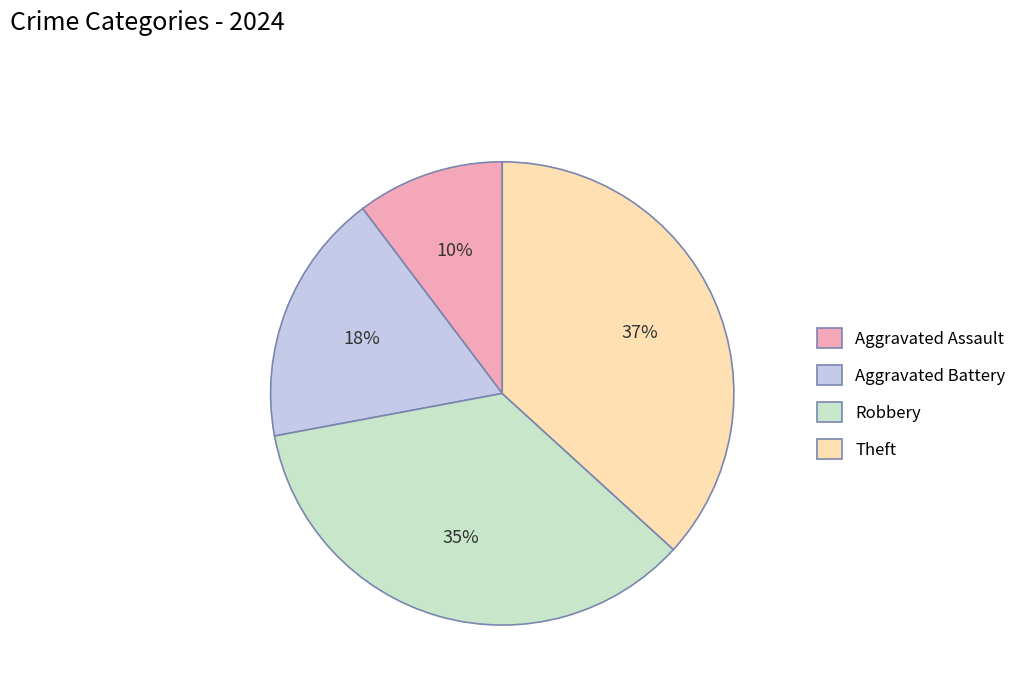

The Aggravated Assault slice represents 10% of the pie. True or false?

True